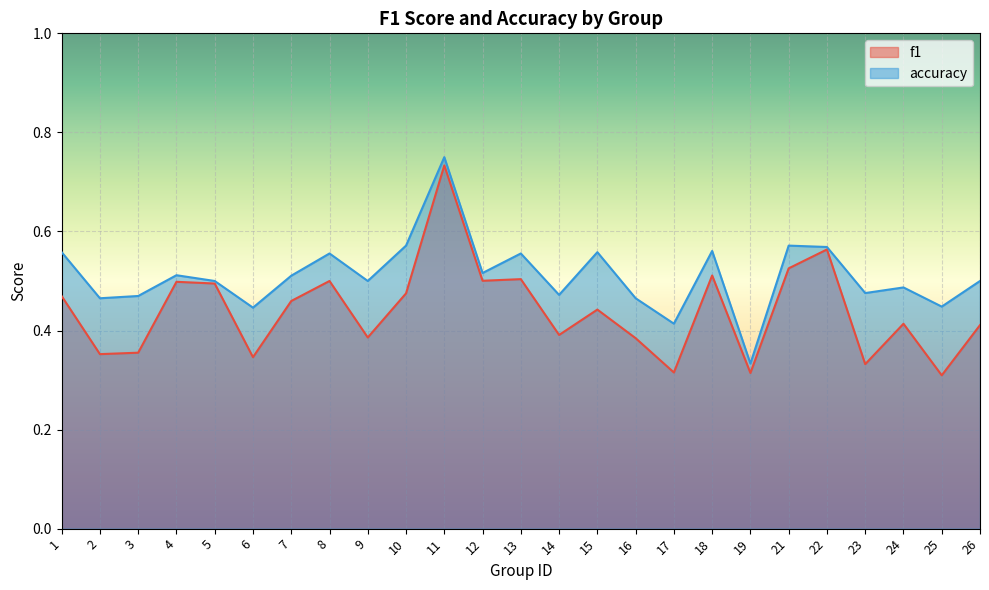

What is the sum of all accuracy values?

12.8